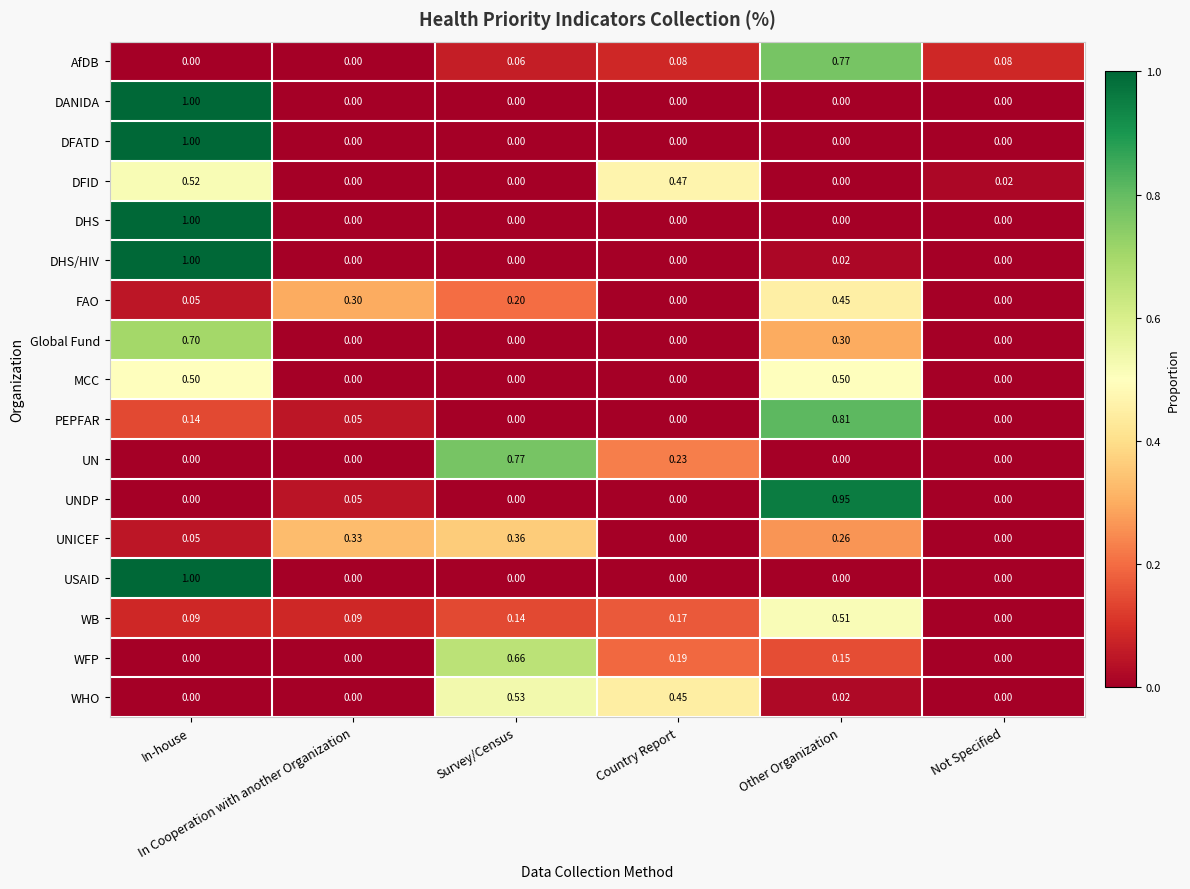

Which series has the largest total across all categories?

DHS/HIV